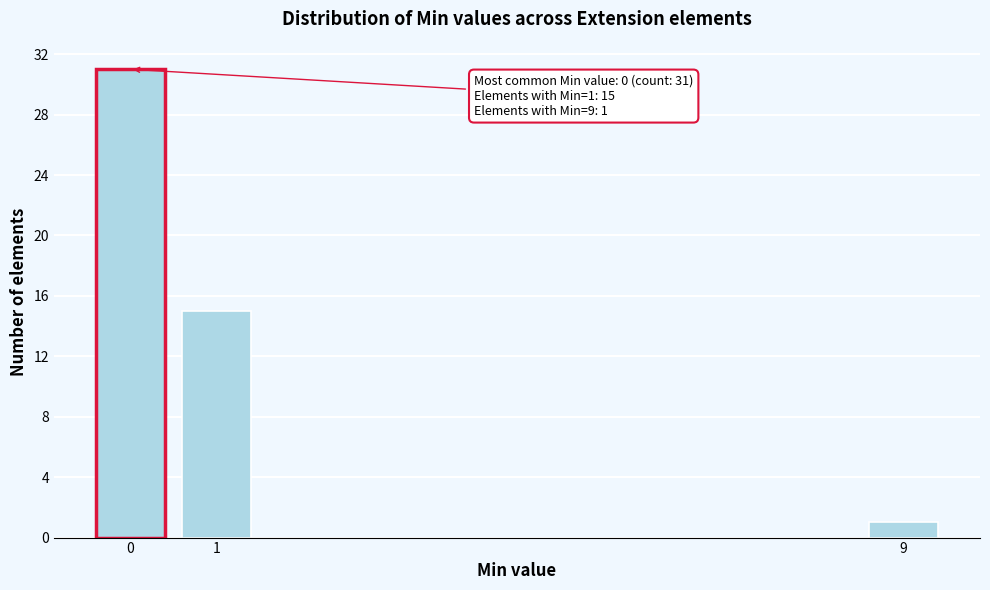

Reading left to right, list all the values displayed in this chart.

31	15	1